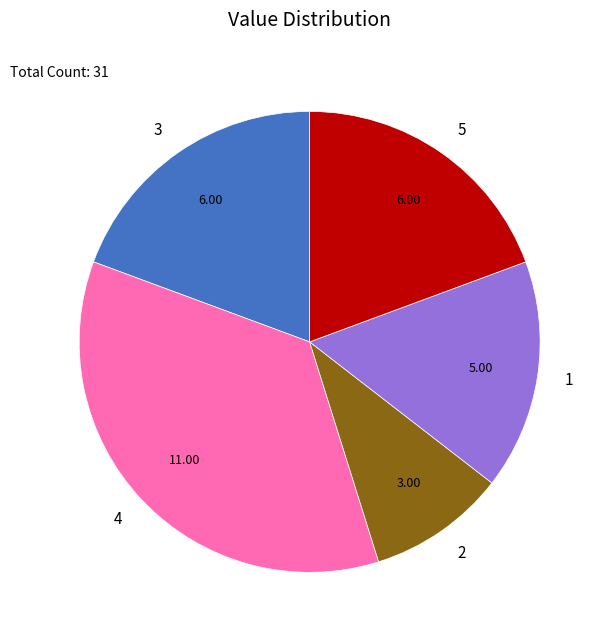

Between 2 and 3, which is larger?

3